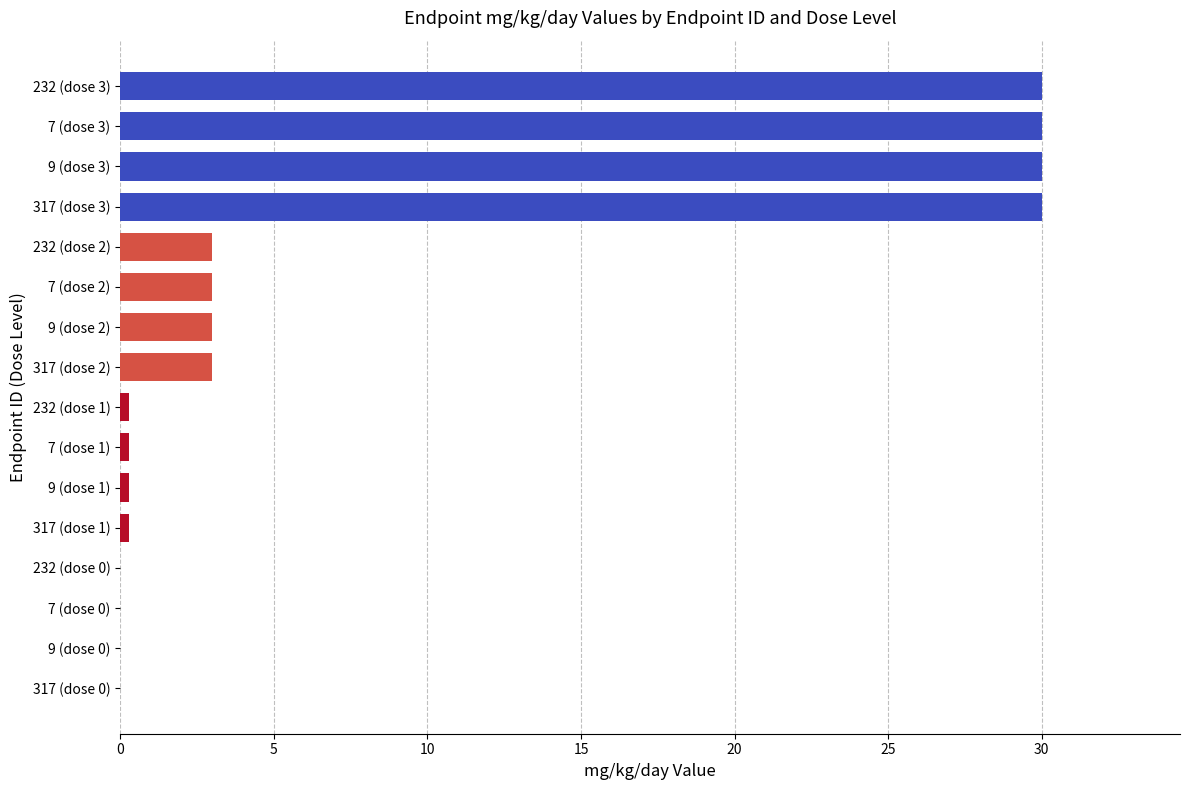

Are the bars horizontal?

Yes